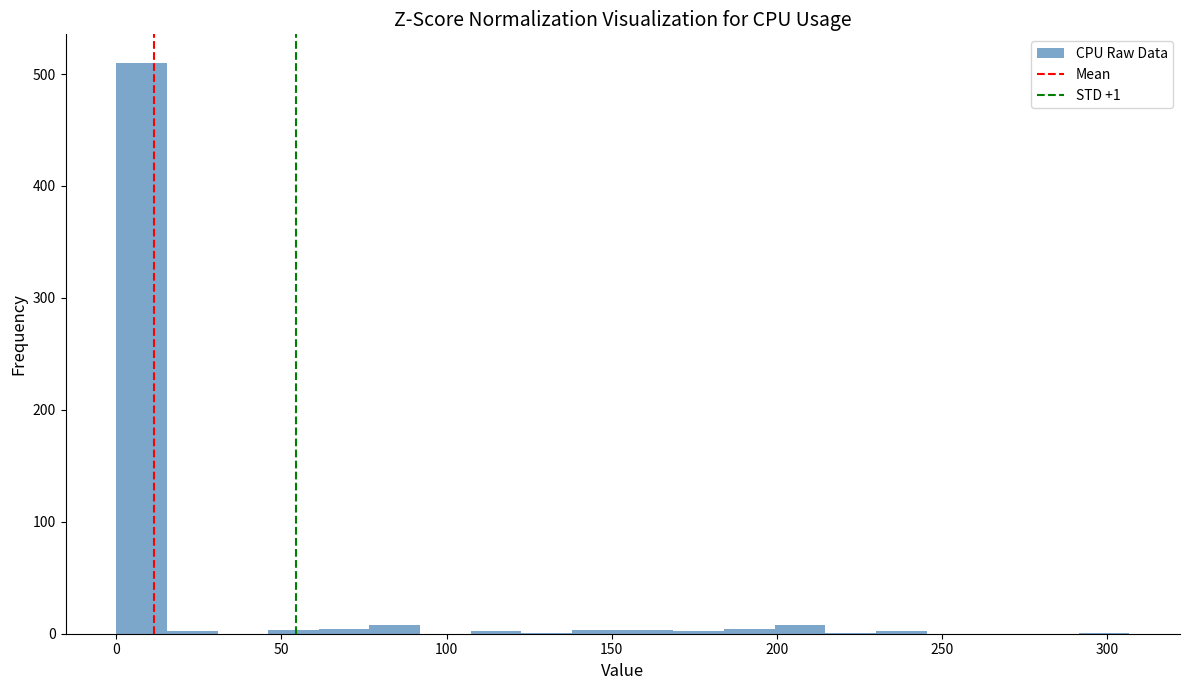

Around what value on the x-axis is the tallest bar? Give the approximate position of its centre, as read against the axis.

10